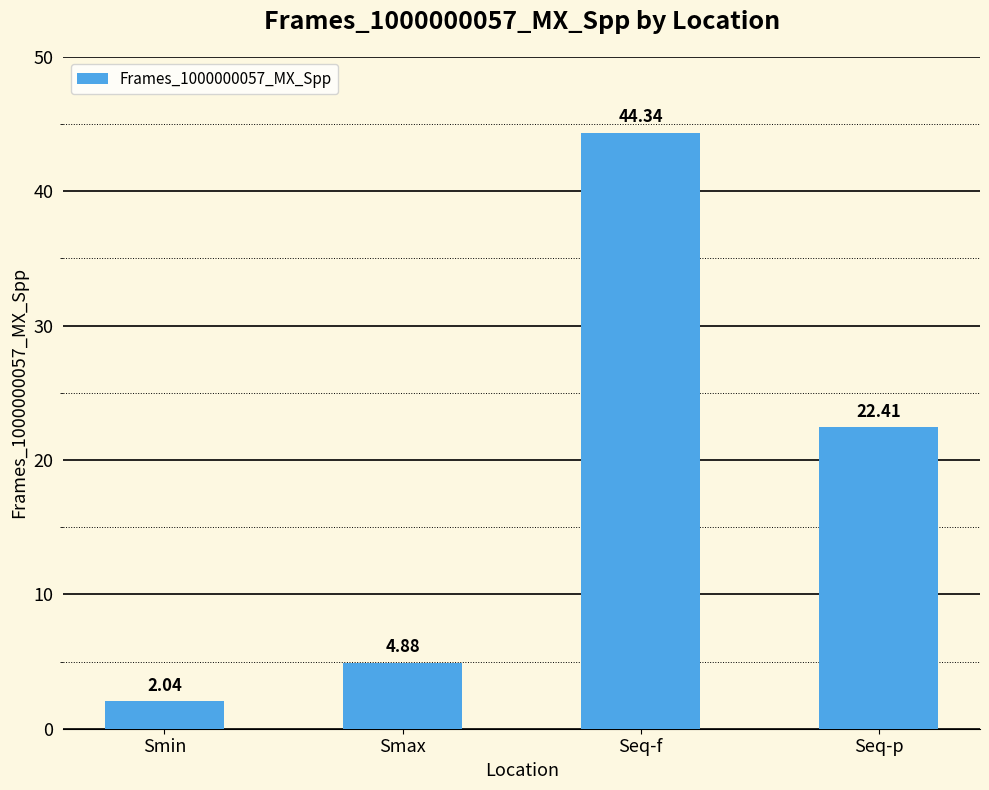

The value at Seq-f is 72.9. True or false?

False